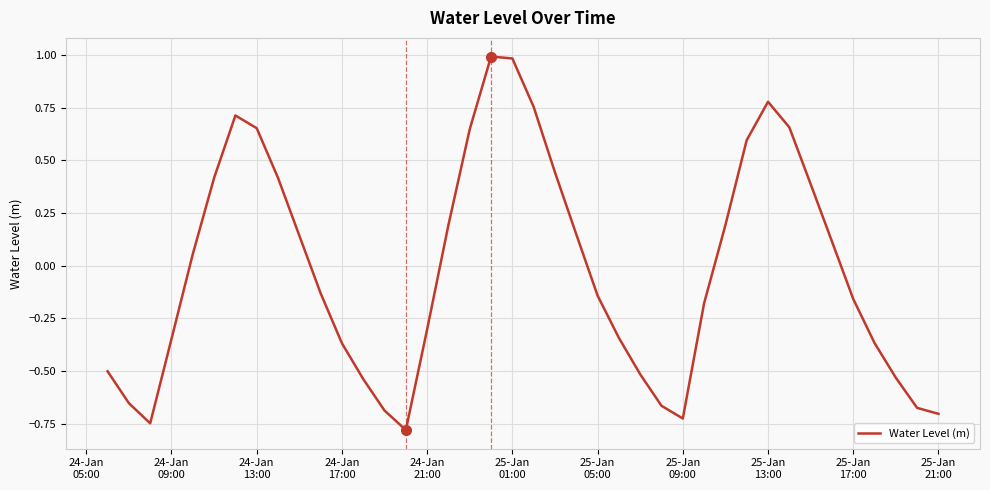

What is the difference between the maximum and minimum values?

1.8